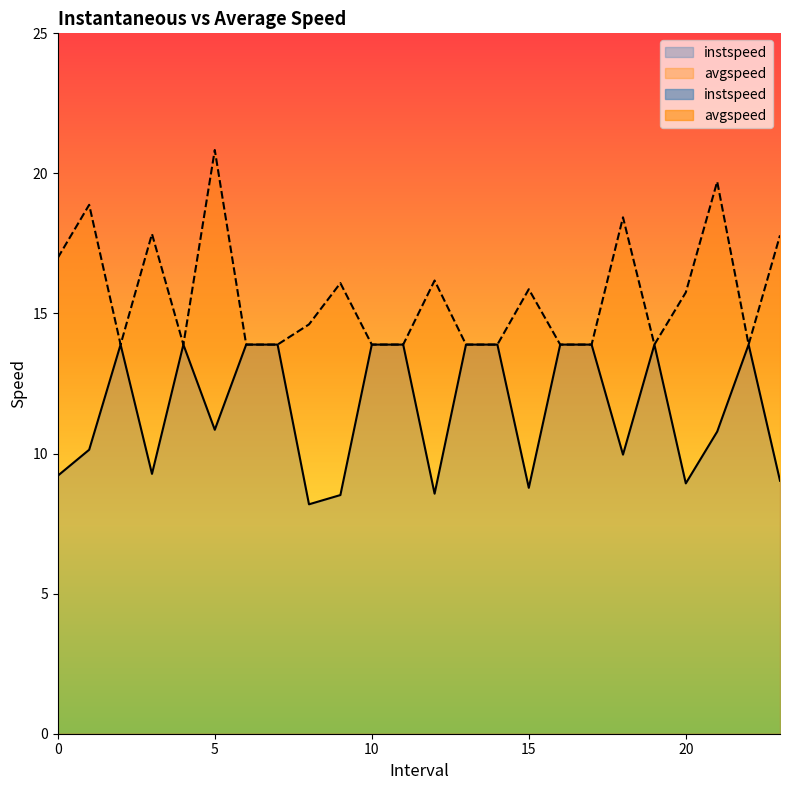

Rank the series by their maximum value, from highest to lowest.

avgspeed, instspeed